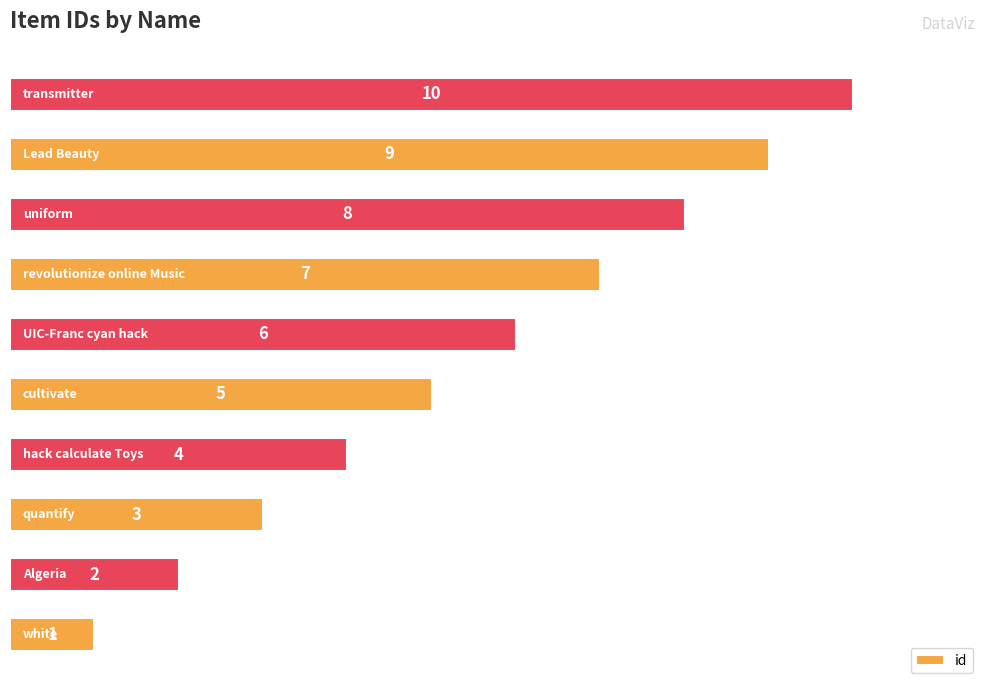

How many values are between 3 and 8?

6